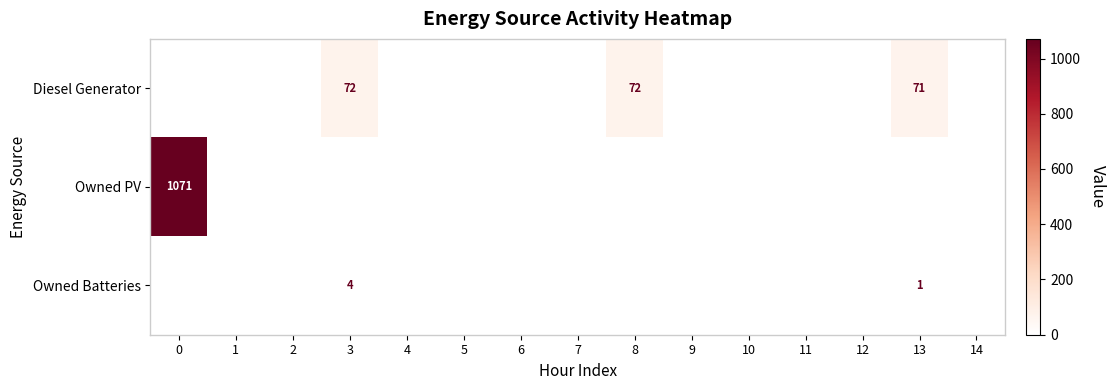

The value of Owned PV at 0 is 1071. True or false?

True